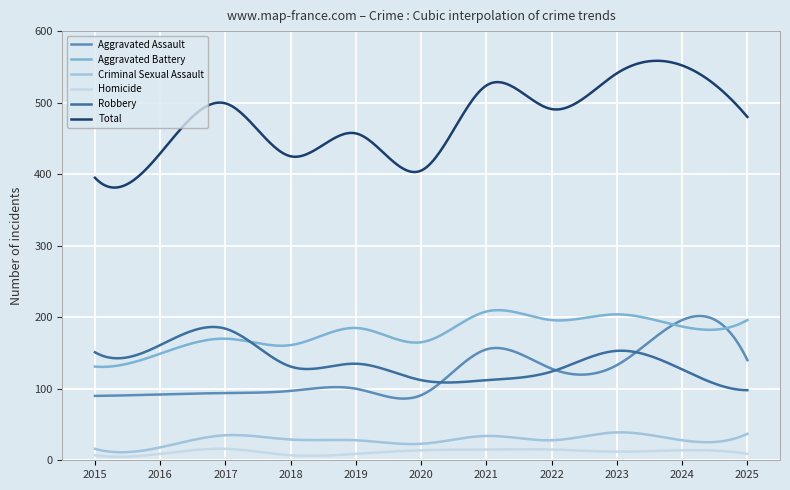

What is the difference between the second highest and minimum values in the Homicide series?

11.2